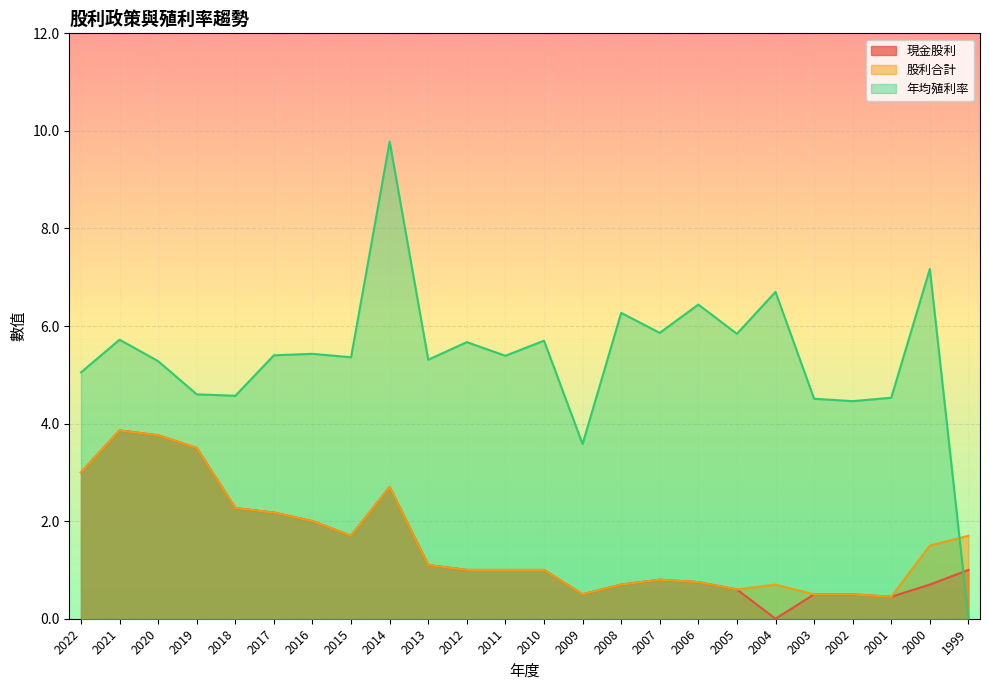

Reading left to right, transcribe all the data shown in this chart.

現金股利: 3.0	3.9	3.8	3.5	2.3	2.2	2.0	1.7	2.7	1.1	1.0	1.0	1.0	0.5	0.7	0.8	0.8	0.6	0.0	0.5	0.5	0.5	0.7	1.0
股利合計: 3.0	3.9	3.8	3.5	2.3	2.2	2.0	1.7	2.7	1.1	1.0	1.0	1.0	0.5	0.7	0.8	0.8	0.6	0.7	0.5	0.5	0.5	1.5	1.7
年均殖利率: 5.0	5.7	5.3	4.6	4.6	5.4	5.4	5.4	9.8	5.3	5.7	5.4	5.7	3.6	6.3	5.9	6.4	5.8	6.7	4.5	4.5	4.5	7.2	0.0